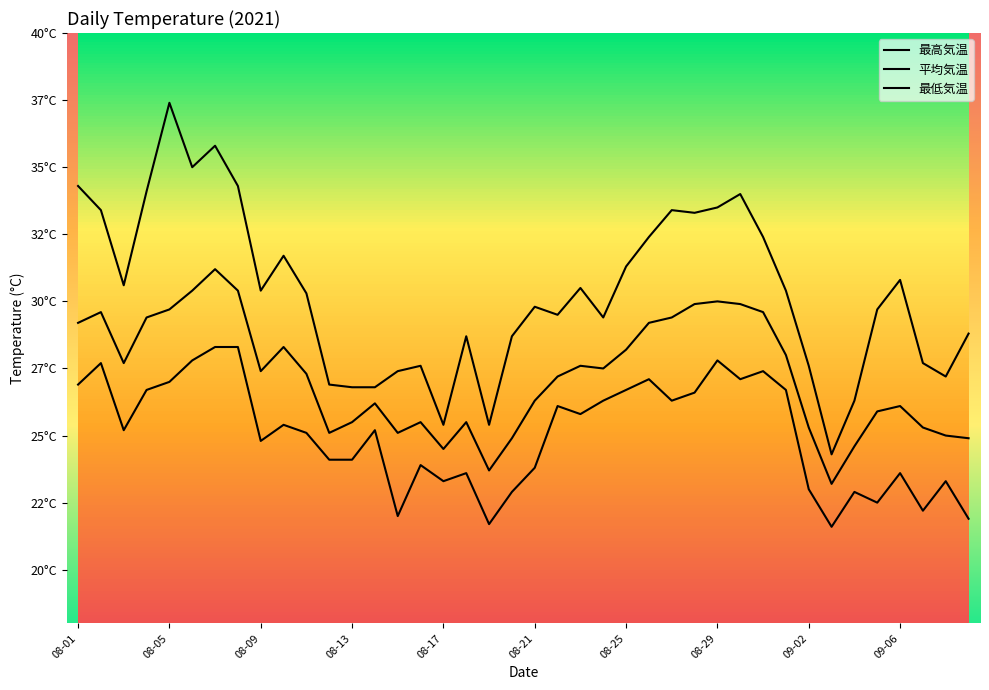

What is the lowest value of the 最低気温 series?

21.6